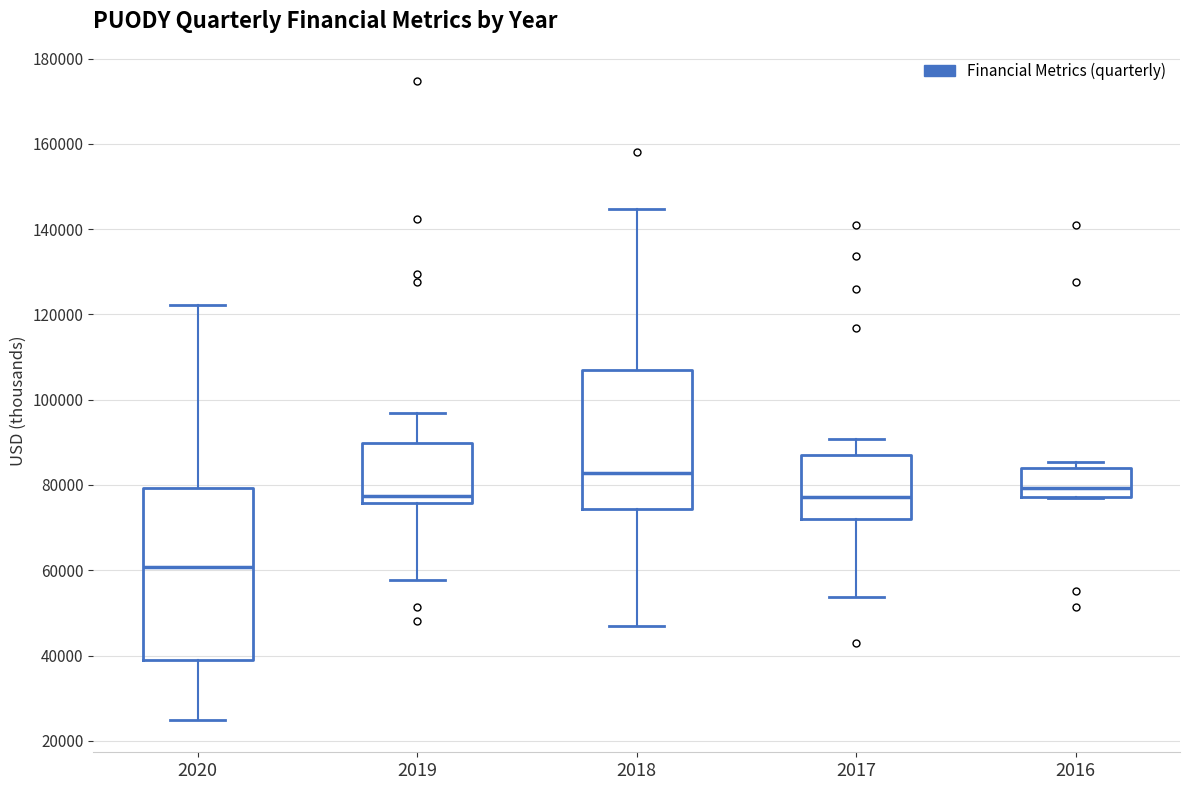

Reading left to right, transcribe this box plot: for each box, give where its median line is, the range the box spans, and where its two whiskers end, as read against the y-axis. The values are not printed on the chart, so give them approximately, as read against the axis.

2020: median 60000, box 38000 to 80000, whiskers 24000 to 122000
2019: median 78000, box 76000 to 90000, whiskers 58000 to 96000
2018: median 82000, box 74000 to 106000, whiskers 48000 to 144000
2017: median 78000, box 72000 to 88000, whiskers 54000 to 90000
2016: median 80000, box 78000 to 84000, whiskers 78000 to 86000